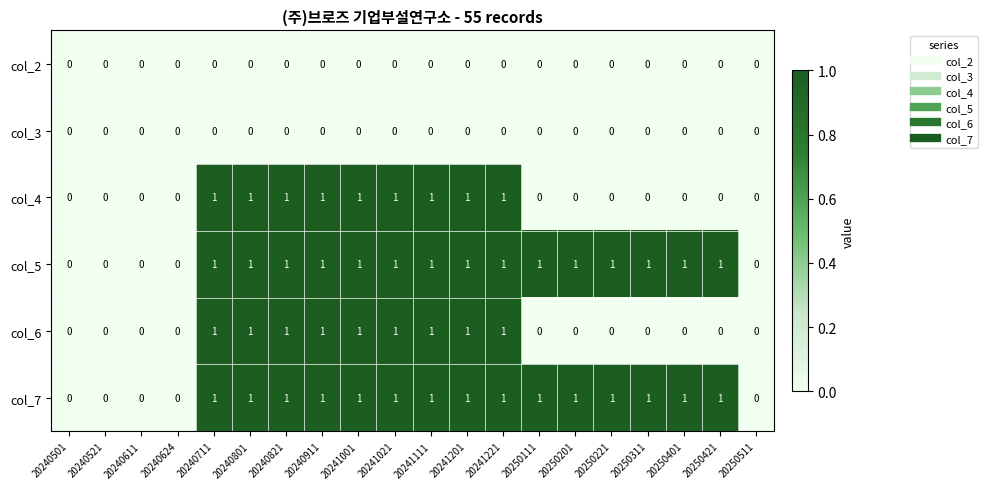

What is the total value across all series at 20241221?

4